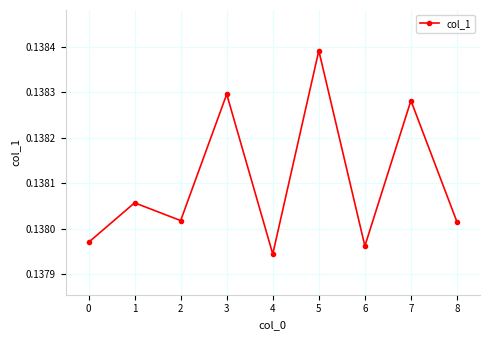

Which label corresponds to the smallest value in the chart?

4